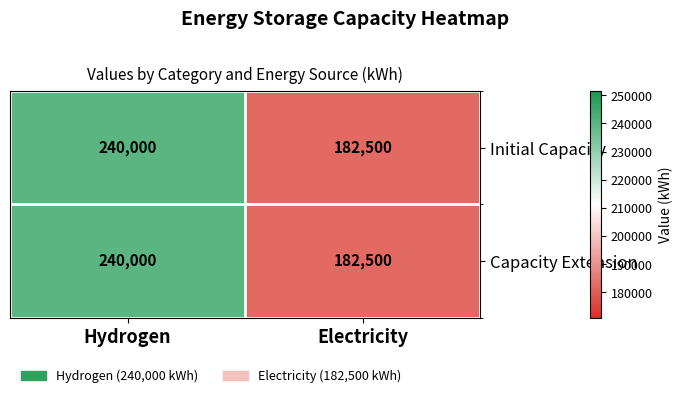

Reading left to right, extract all data points from this chart.

Initial Capacity: Hydrogen=240000	Electricity=182500
Capacity Extension: Hydrogen=240000	Electricity=182500